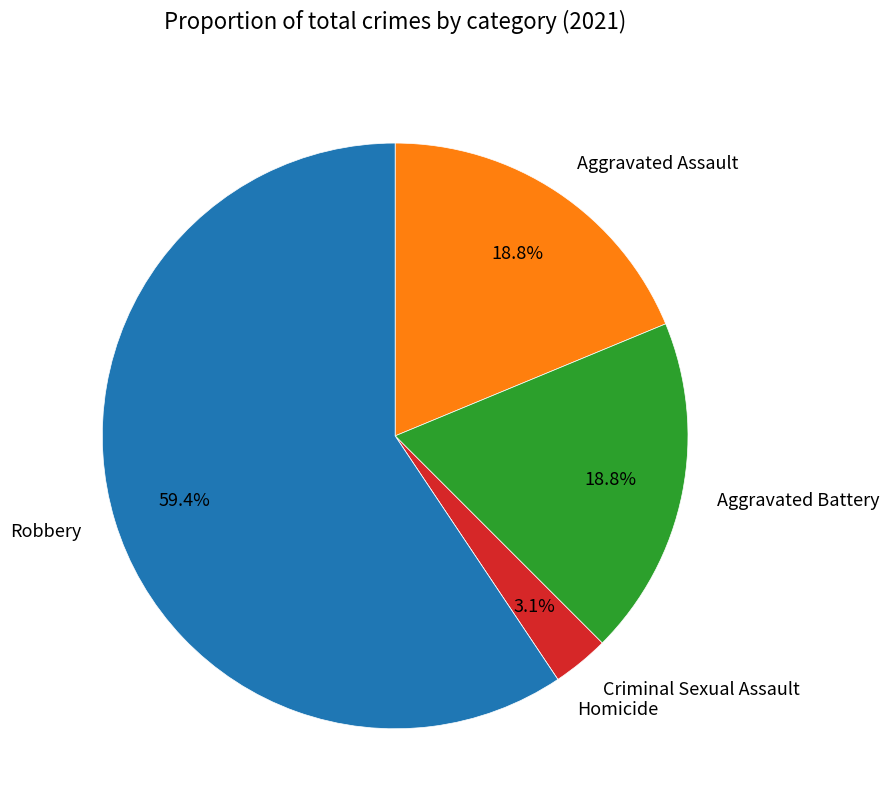

Does any single category account for the majority?

Yes